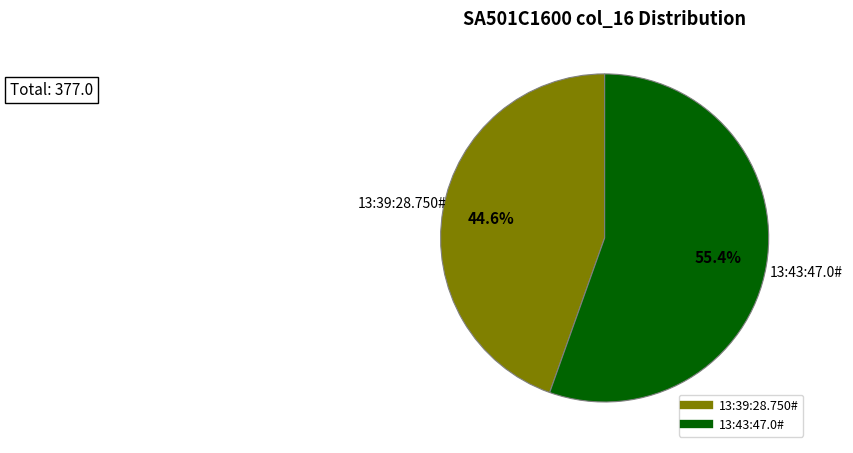

The 13:39:28.750# slice represents 57% of the pie. True or false?

False